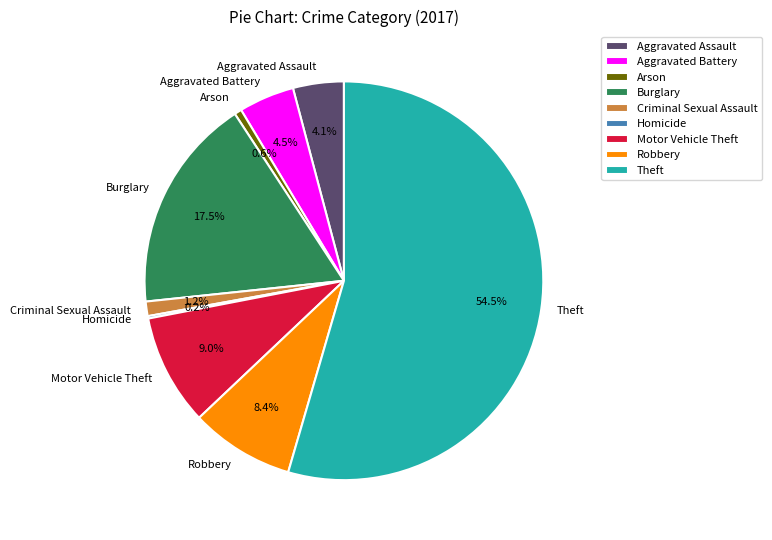

Which has a higher value, Motor Vehicle Theft or Burglary?

Burglary